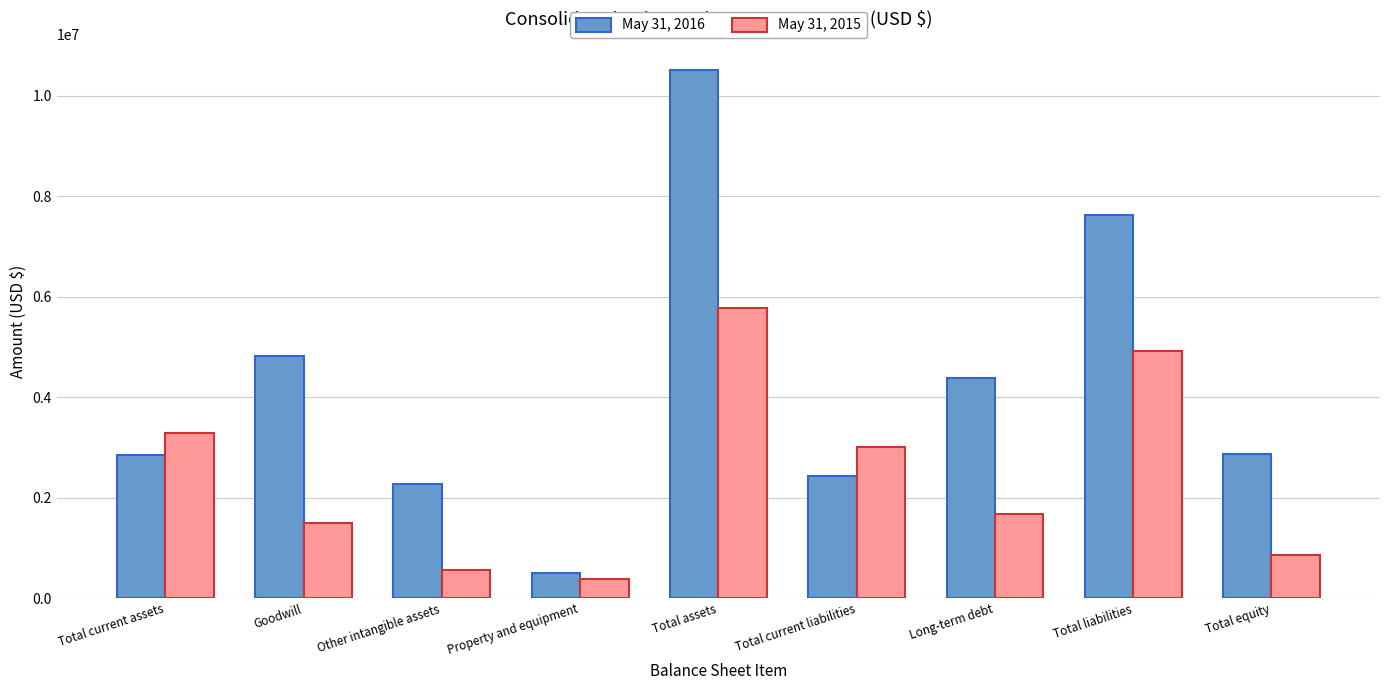

Read the May 31, 2015 value at Total assets.

5779301